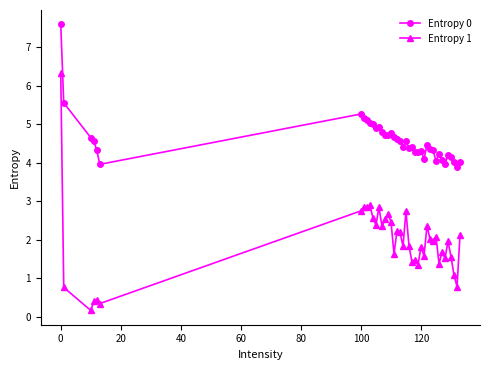

At how many categories does at least one series exceed 0?

40